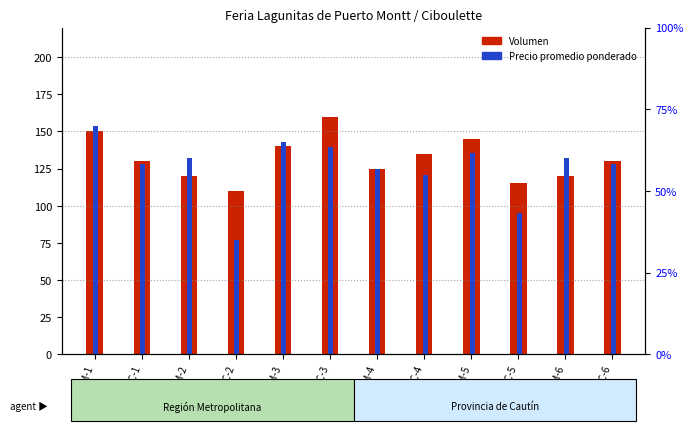

What are all the series names shown in the legend?

Volumen, Precio promedio ponderado